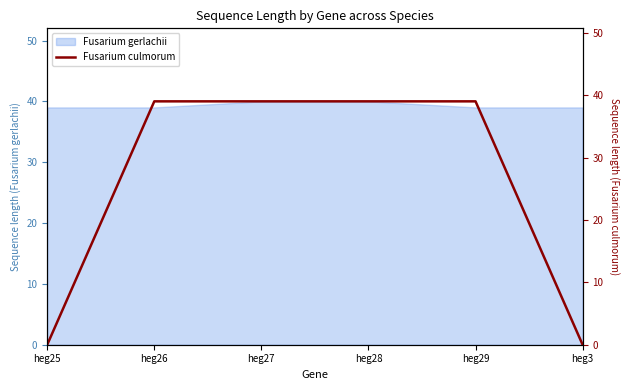

Which has a higher value, heg28 or heg25?

heg28